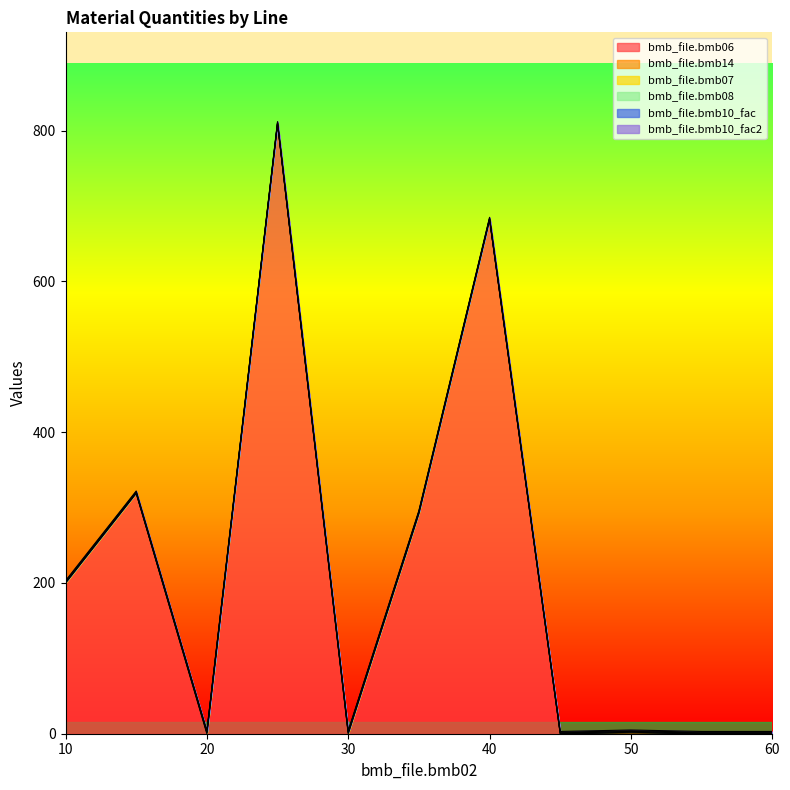

How many distinct data groups are displayed?

6